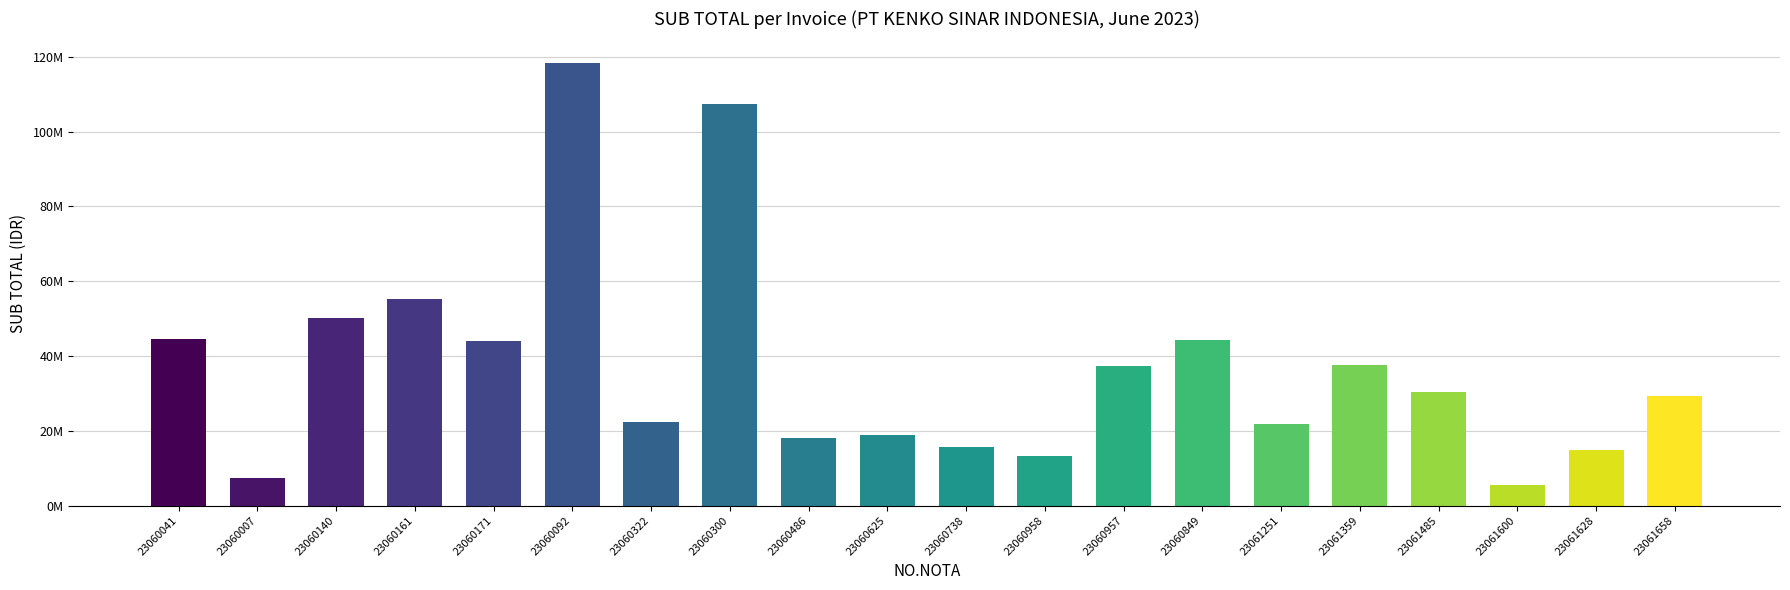

Are the bars horizontal?

No